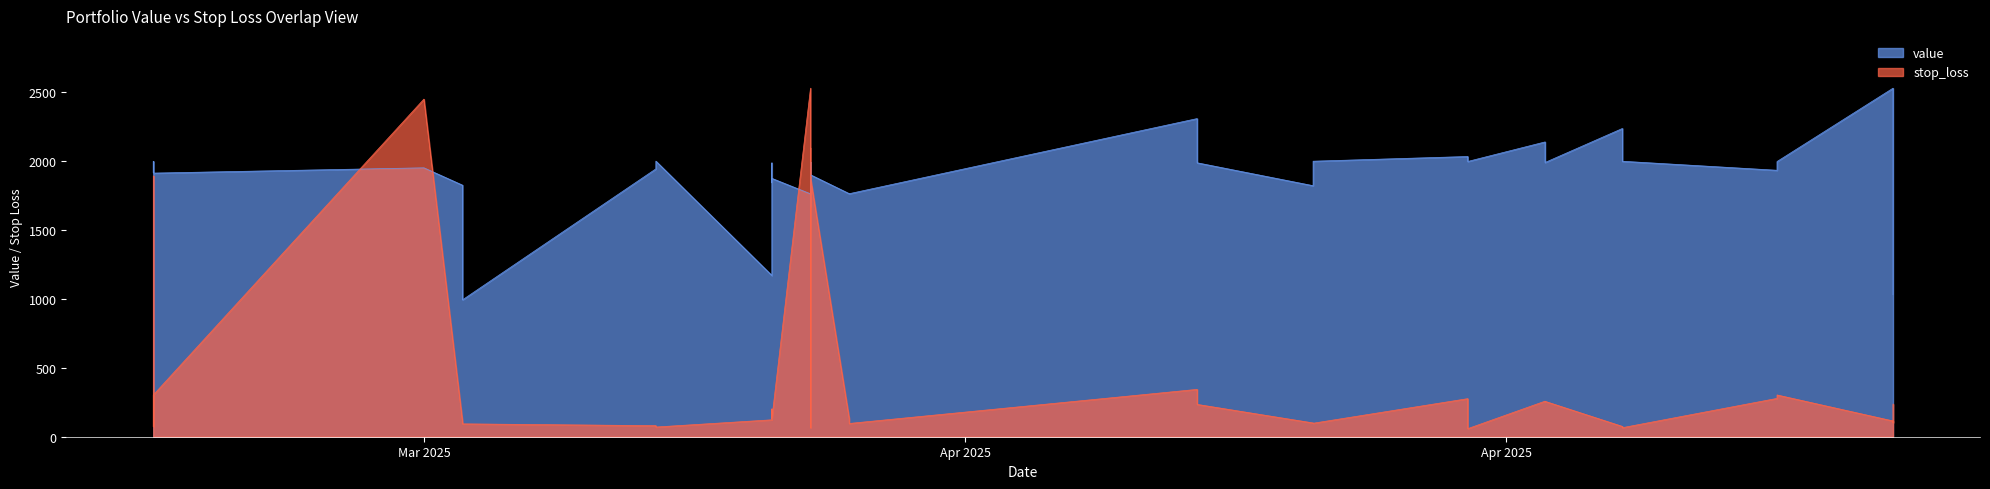

How many interior local valleys does the value series have?

11